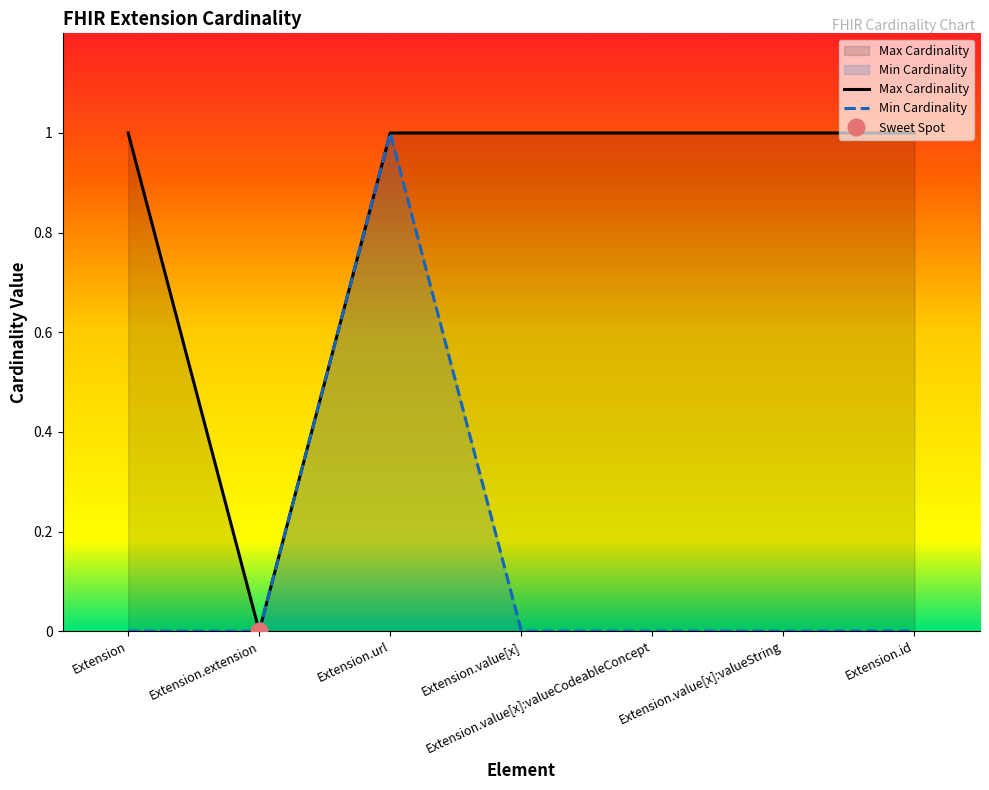

How many data points in Max Cardinality are less than 1?

1